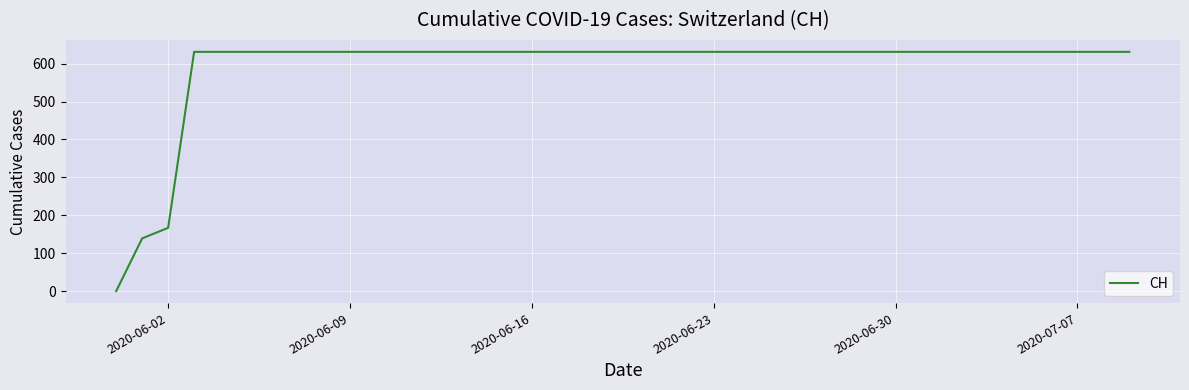

What is the difference between the maximum and minimum values?

631